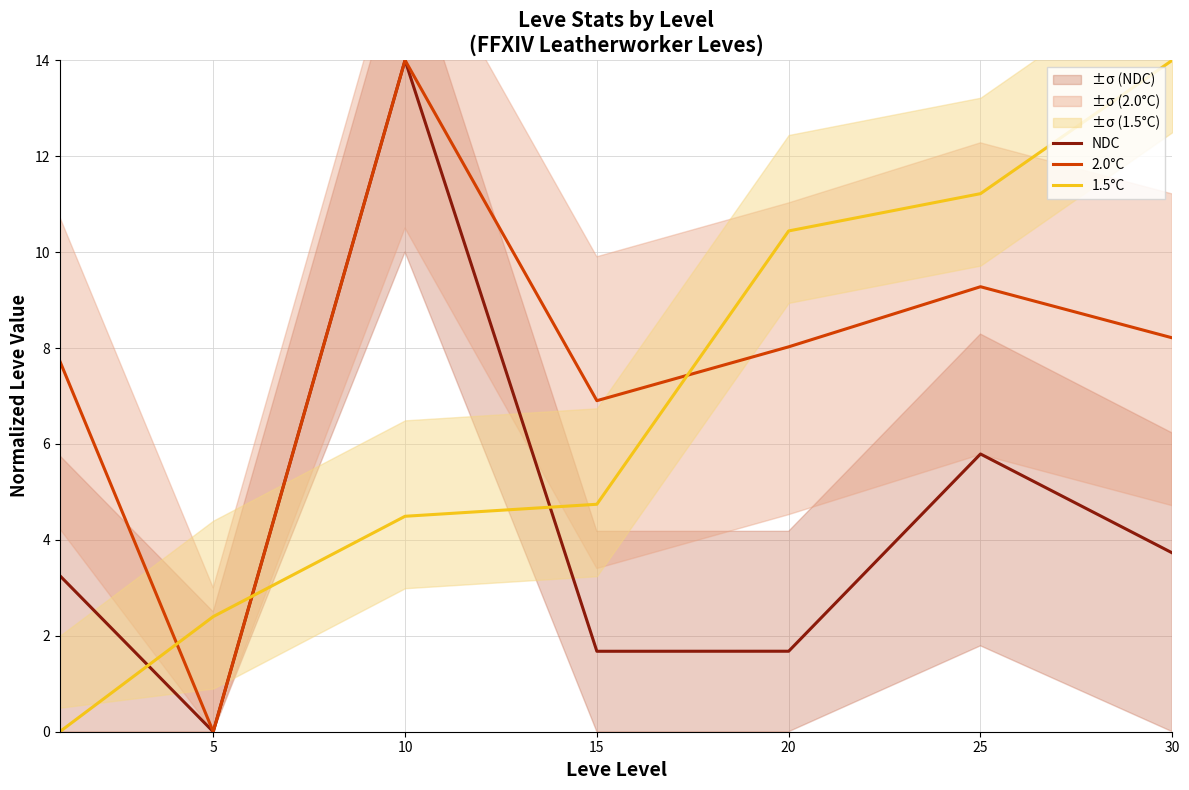

Which series ends up on top after the final intersection of NDC and 1.5°C?

1.5°C